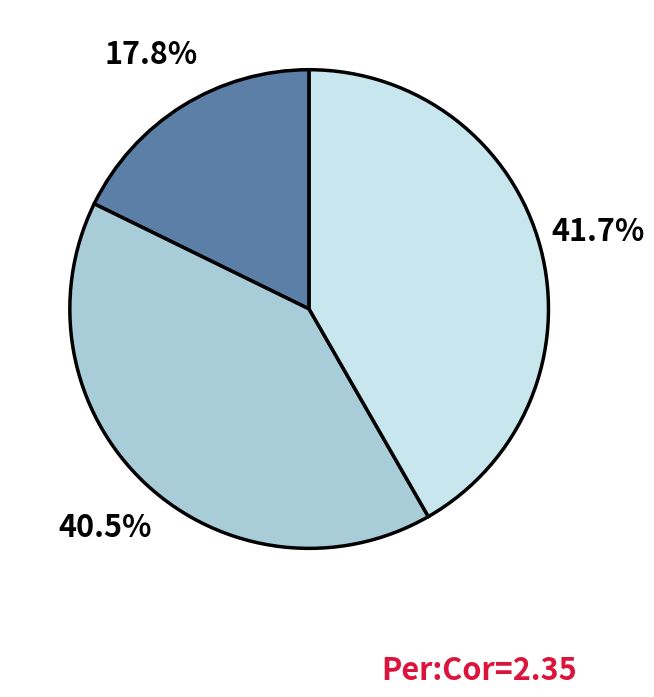

Is there any slice that represents more than half of the pie?

No